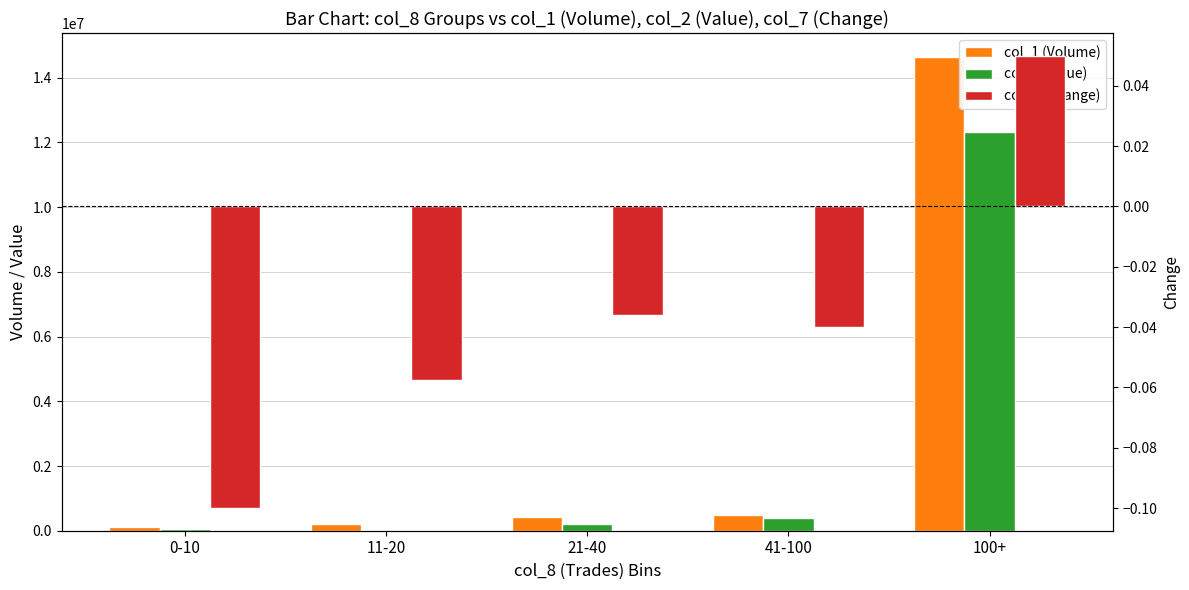

Which series has the largest total across all categories?

col_1 (Volume)